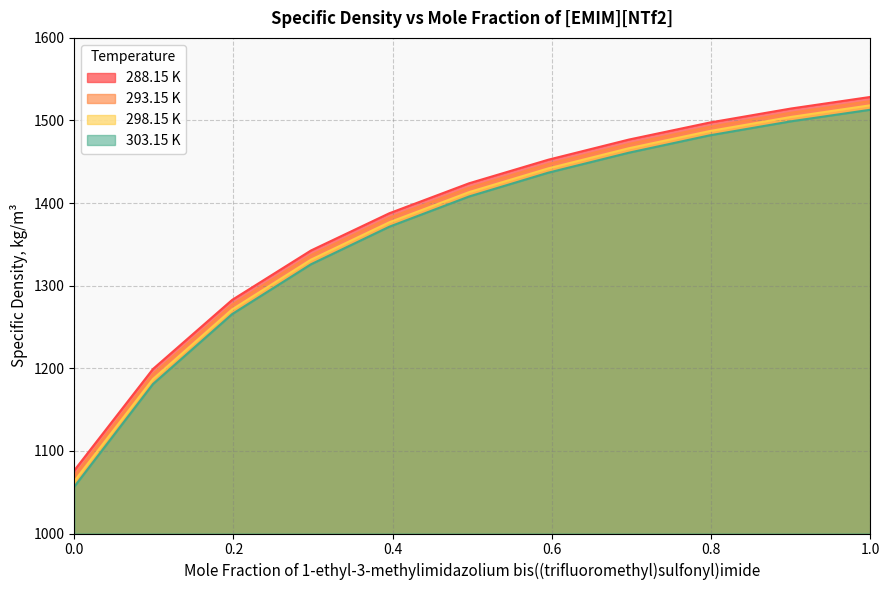

What is the total value across all series at 0.496?

5663.9